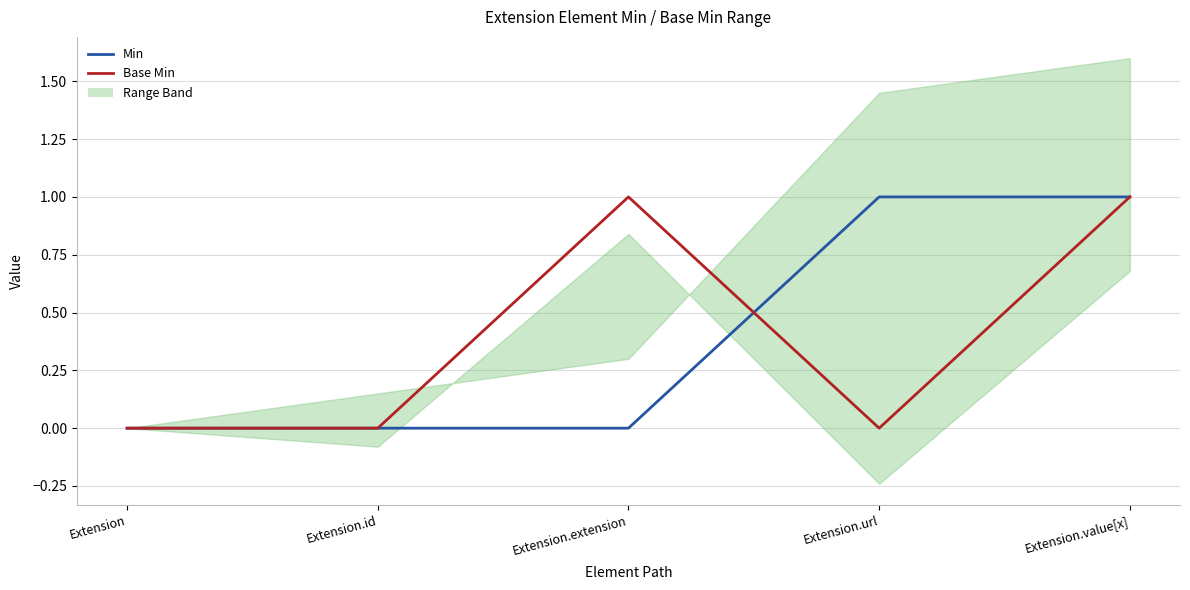

What is the sum of all Min values?

2